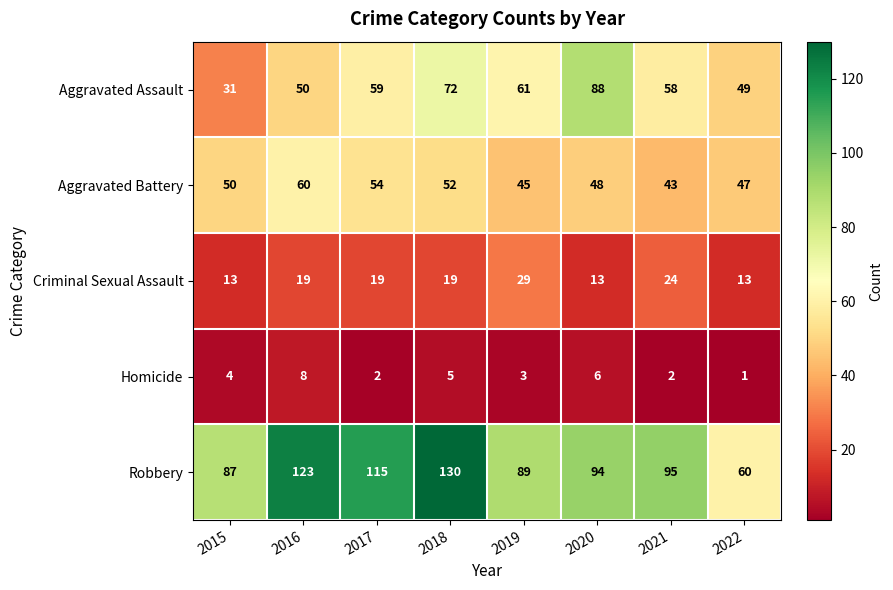

Which series has the largest total across all categories?

Robbery